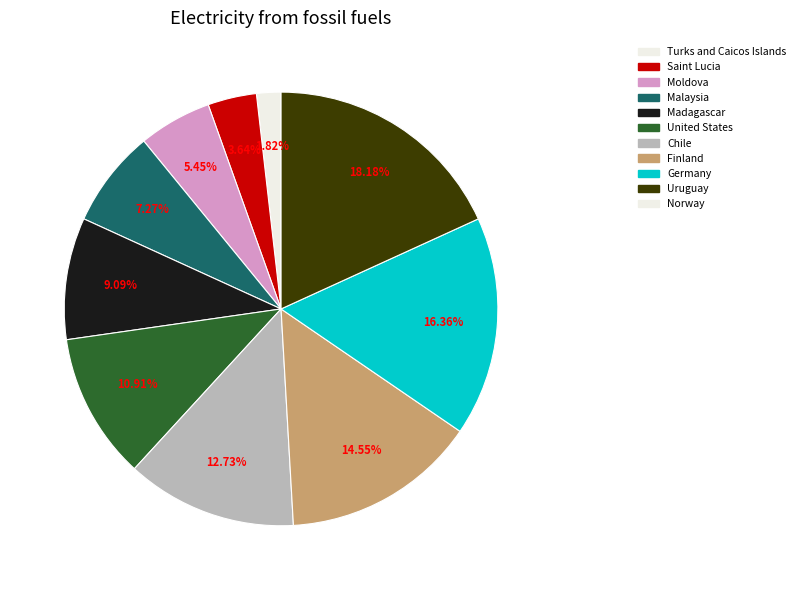

Does any single category account for the majority?

No